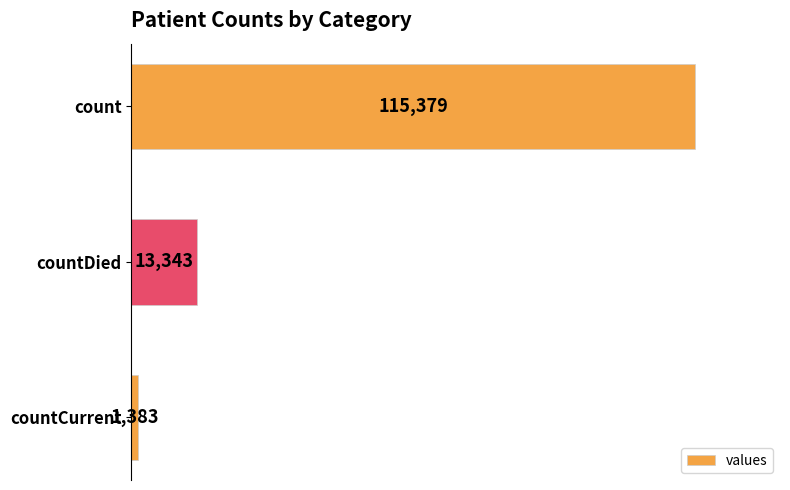

What is the minimum value shown in the chart?

1383